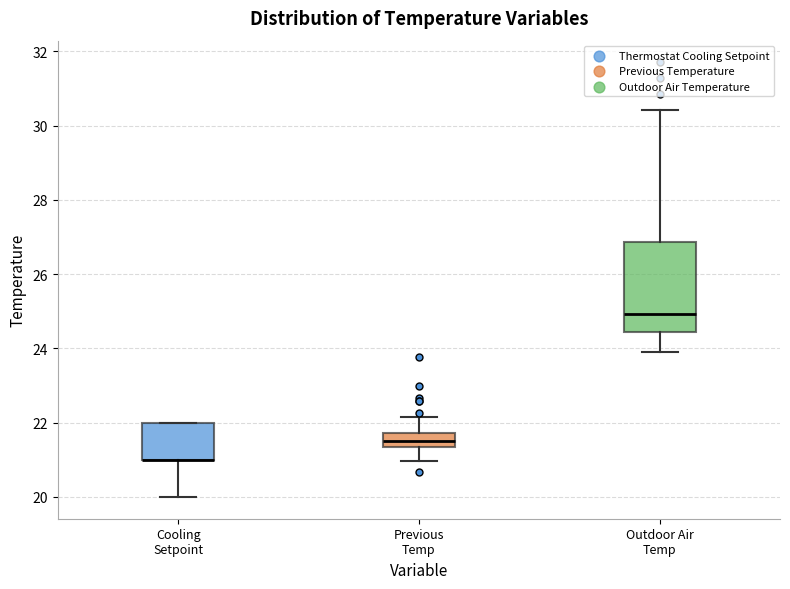

Which box is the tallest, from its lower edge to its upper edge?

Outdoor Air Temp